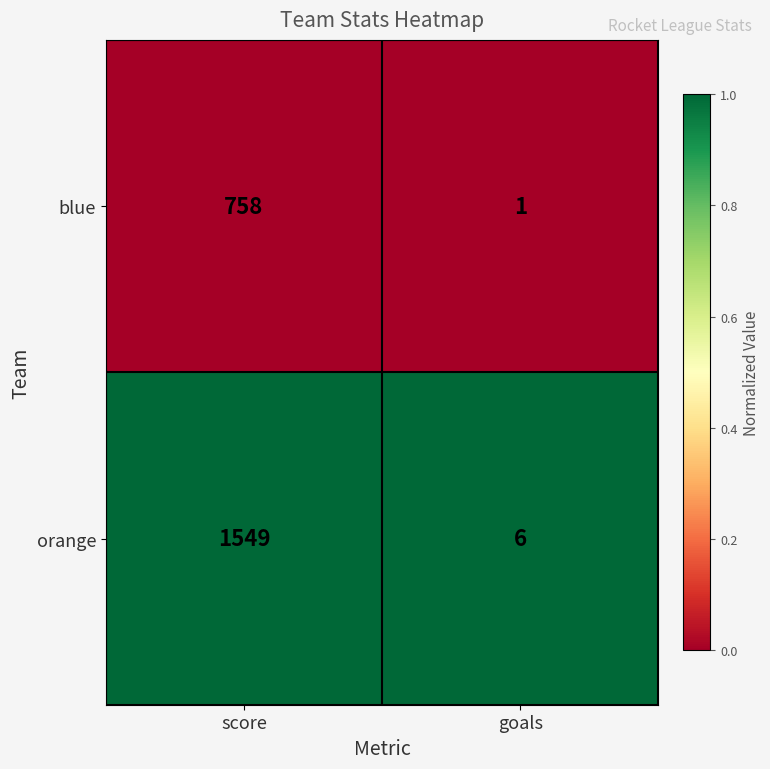

Rank the series by their average value, from highest to lowest.

orange, blue